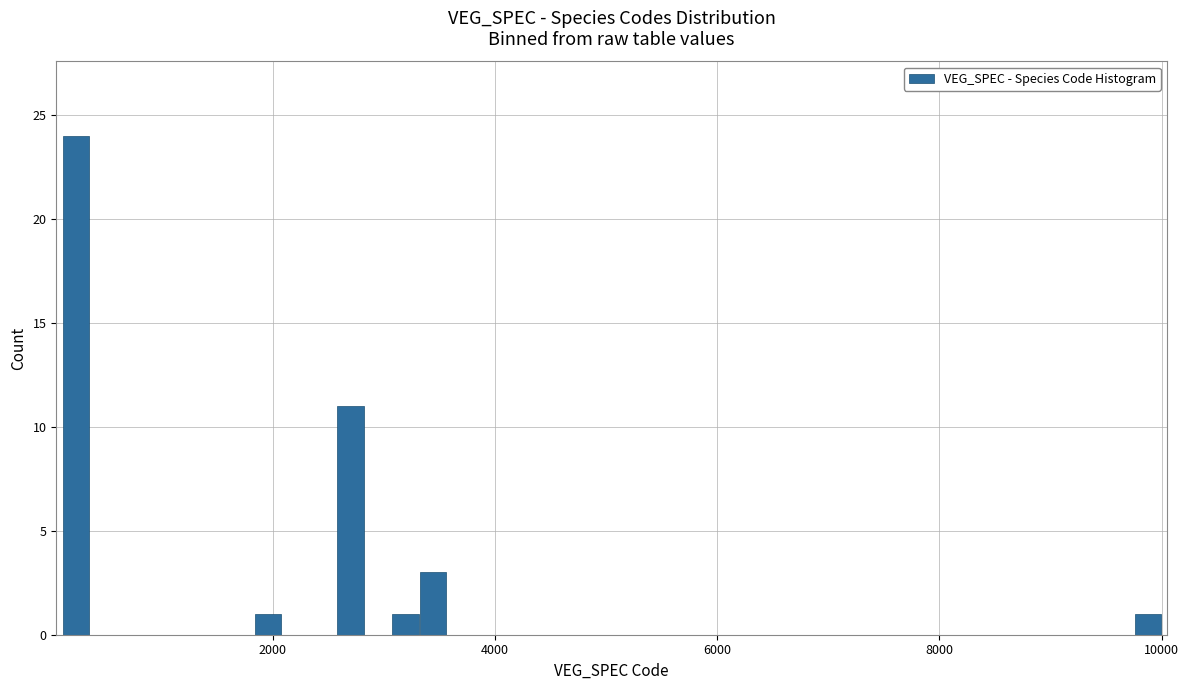

Read against the x-axis, roughly where is the centre of the tallest bar?

200